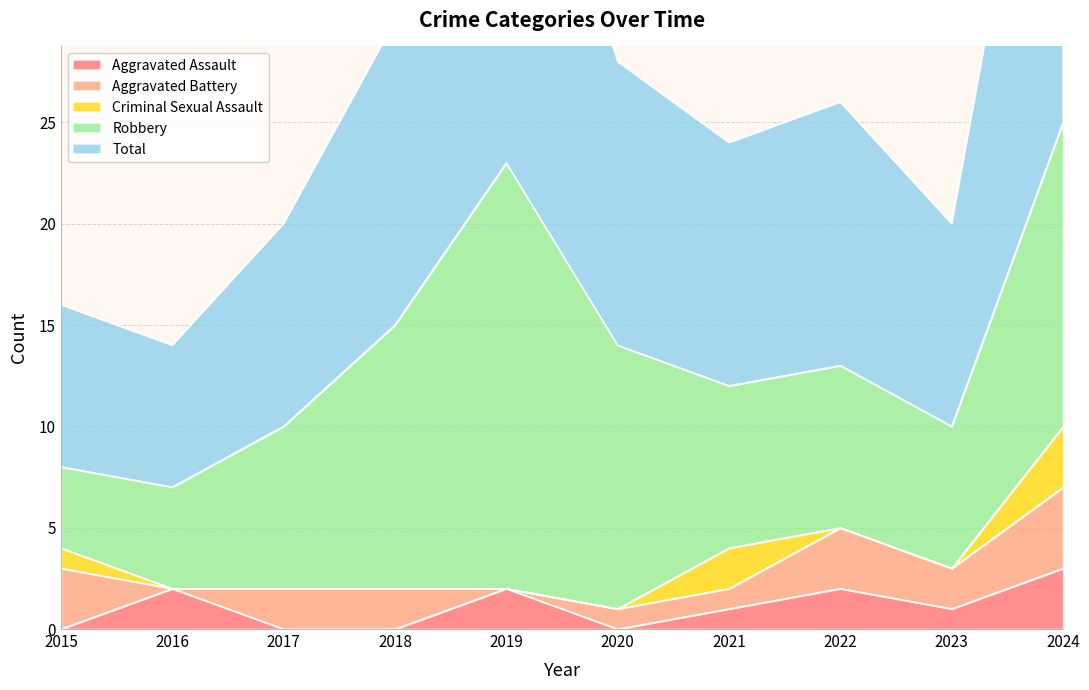

What is the difference between the highest and lowest values at 2018?

15